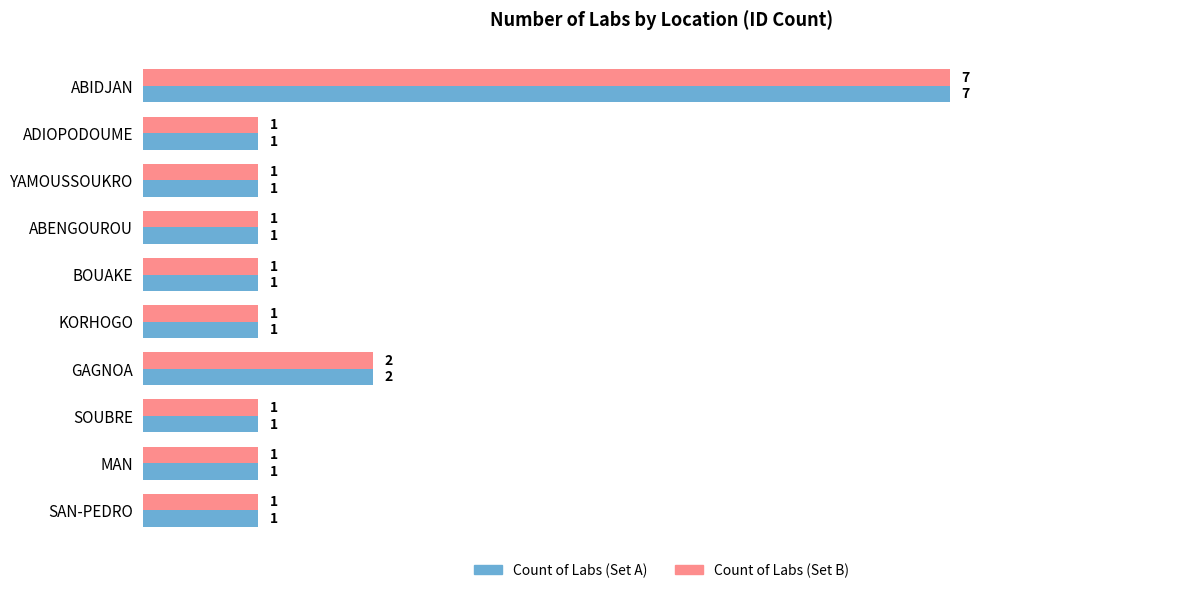

At which category is the sum across all series the highest?

ABIDJAN